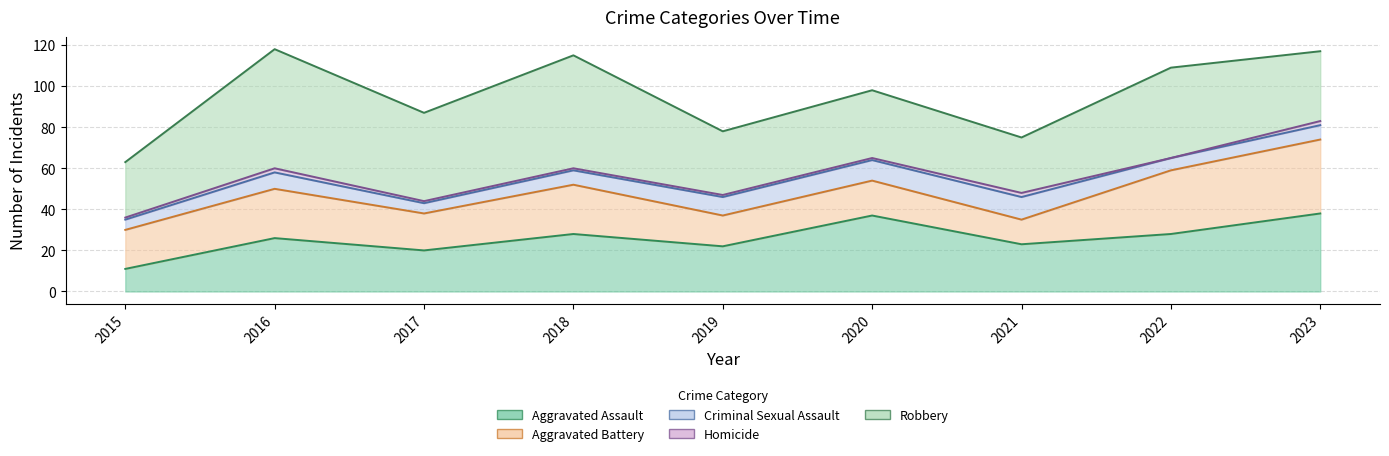

Reading left to right, what are all the values shown in this chart?

Aggravated Assault: 2015=11	2016=26	2017=20	2018=28	2019=22	2020=37	2021=23	2022=28	2023=38
Aggravated Battery: 2015=19	2016=24	2017=18	2018=24	2019=15	2020=17	2021=12	2022=31	2023=36
Criminal Sexual Assault: 2015=5	2016=8	2017=5	2018=7	2019=9	2020=10	2021=11	2022=6	2023=7
Homicide: 2015=1	2016=2	2017=1	2018=1	2019=1	2020=1	2021=2	2022=0	2023=2
Robbery: 2015=27	2016=58	2017=43	2018=55	2019=31	2020=33	2021=27	2022=44	2023=34